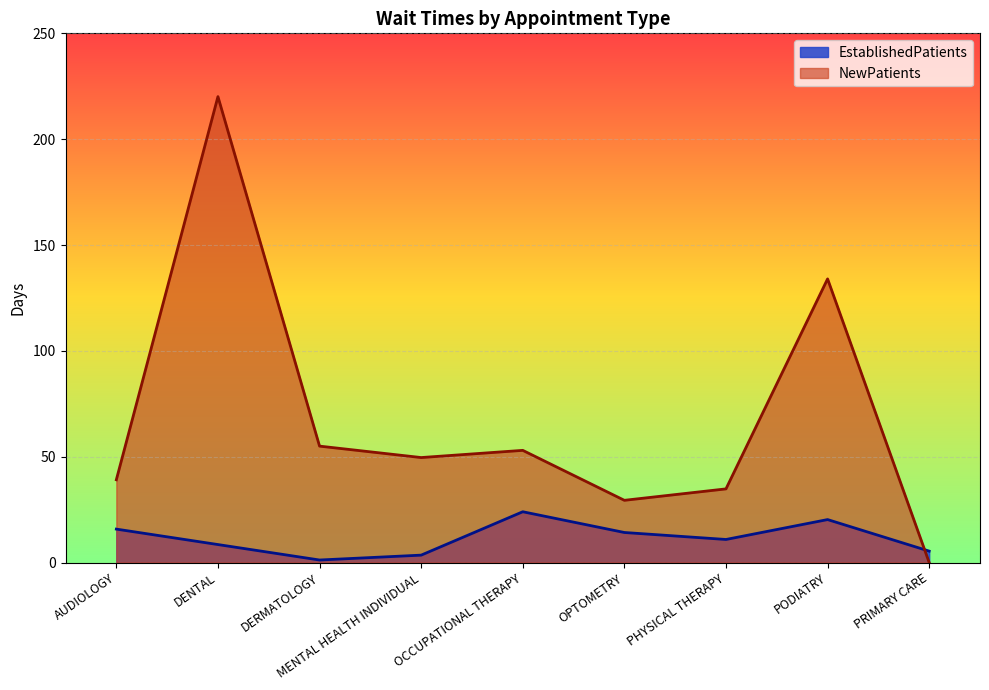

What is the difference between the EstablishedPatients values at PRIMARY CARE and DENTAL?

3.1